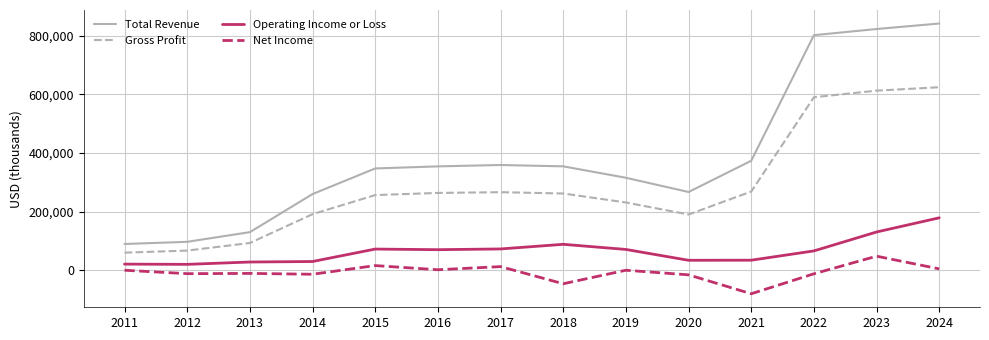

List the series in order of their peak value, highest first.

Total Revenue, Gross Profit, Operating Income or Loss, Net Income